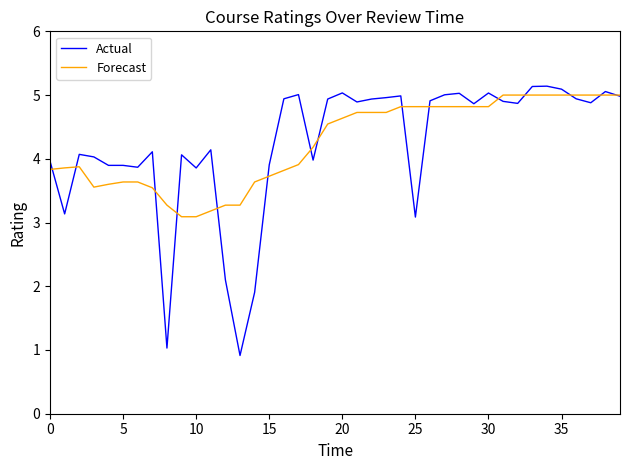

What is the minimum value shown in the chart?

0.9